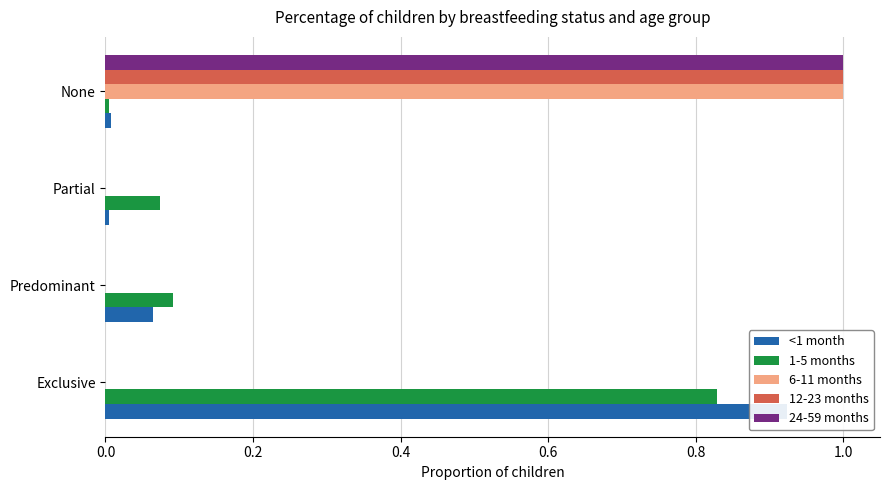

The value of 6-11 months at None is 1.0. True or false?

True